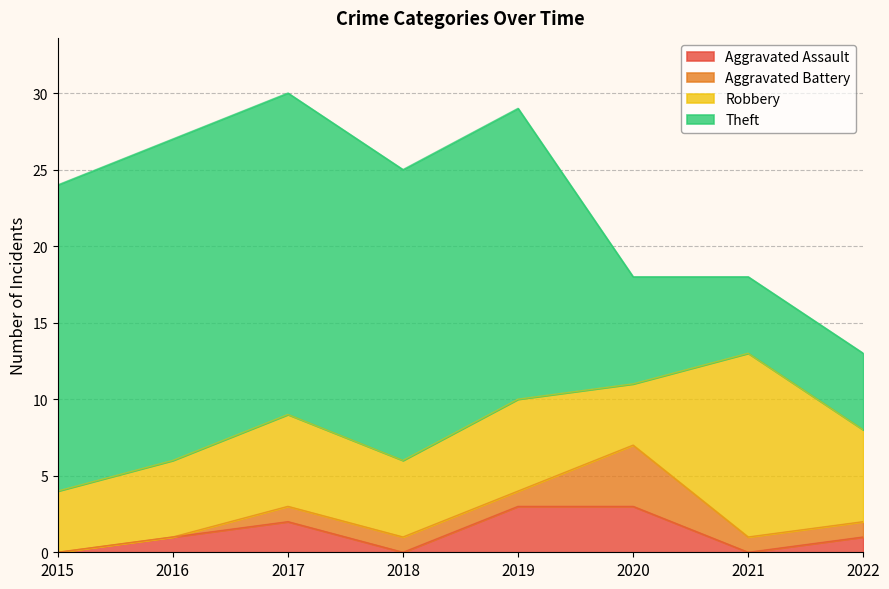

What is the value of the Aggravated Battery point at the 4th from the left?

1